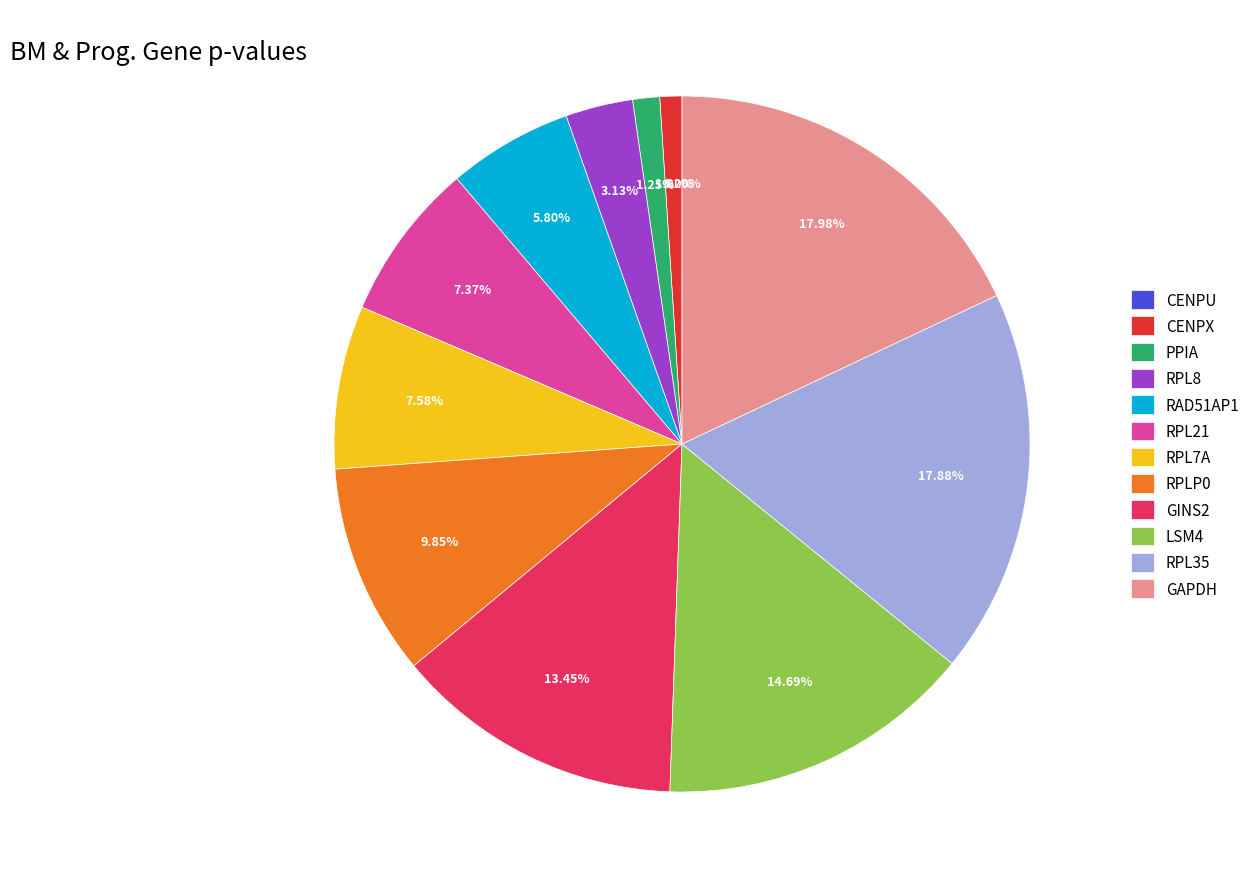

Is GAPDH the majority of the pie?

No